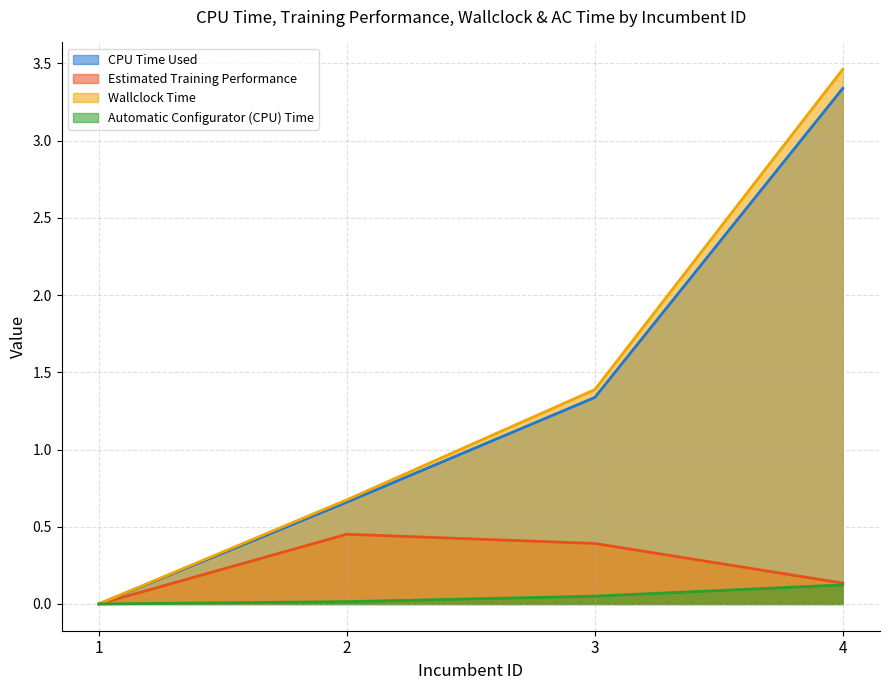

List the labels in order of Wallclock Time value, smallest first.

1, 2, 3, 4